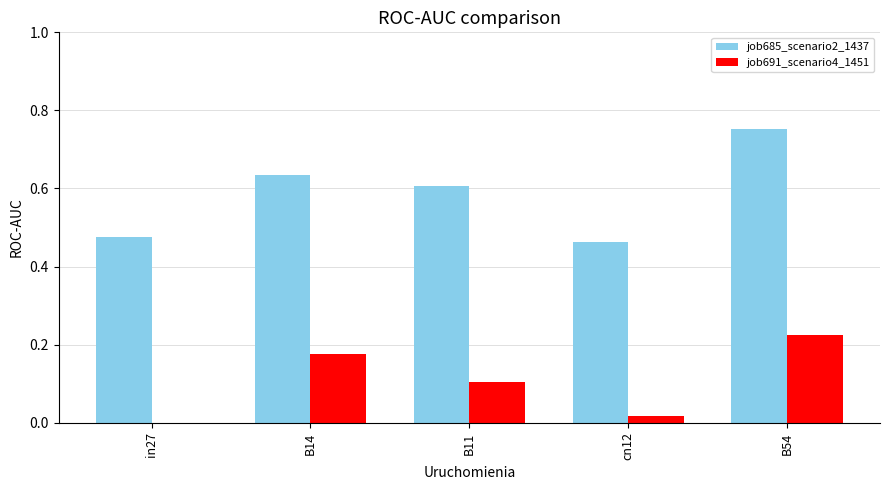

The job691_scenario4_1451 series shows 0.1 at B11. True or false?

True